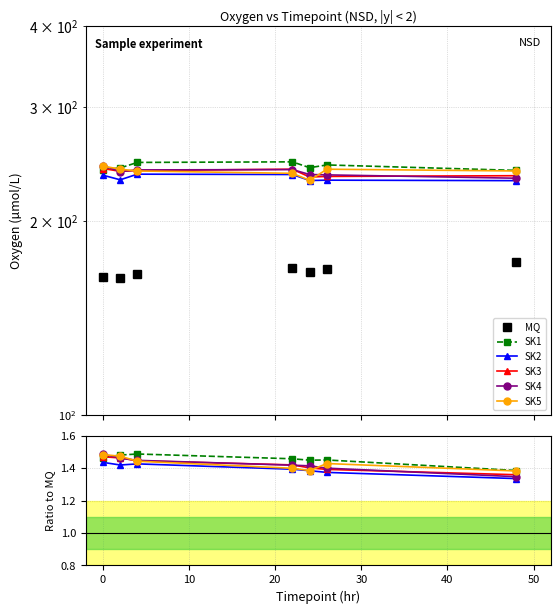

Which series has the widest spread of values?

MQ